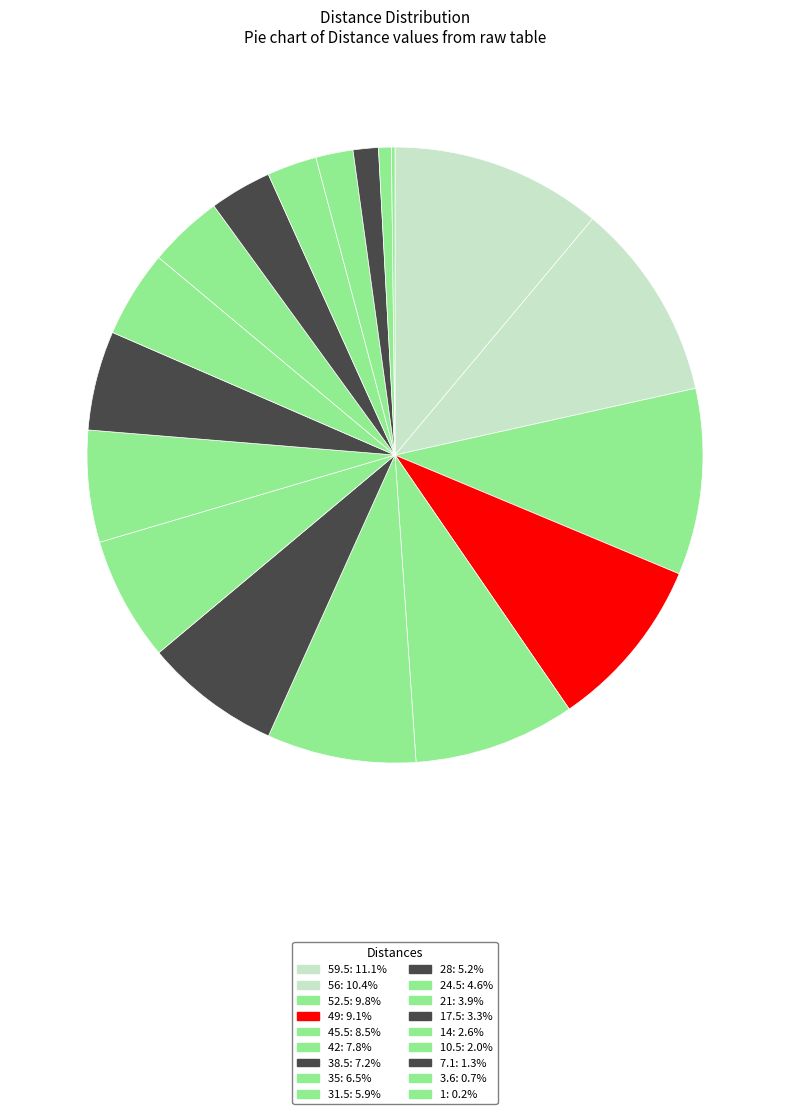

Rank the categories by value from highest to lowest.

59.5, 56, 52.5, 49, 45.5, 42, 38.5, 35, 31.5, 28, 24.5, 21, 17.5, 14, 10.5, 7.1, 3.6, 1